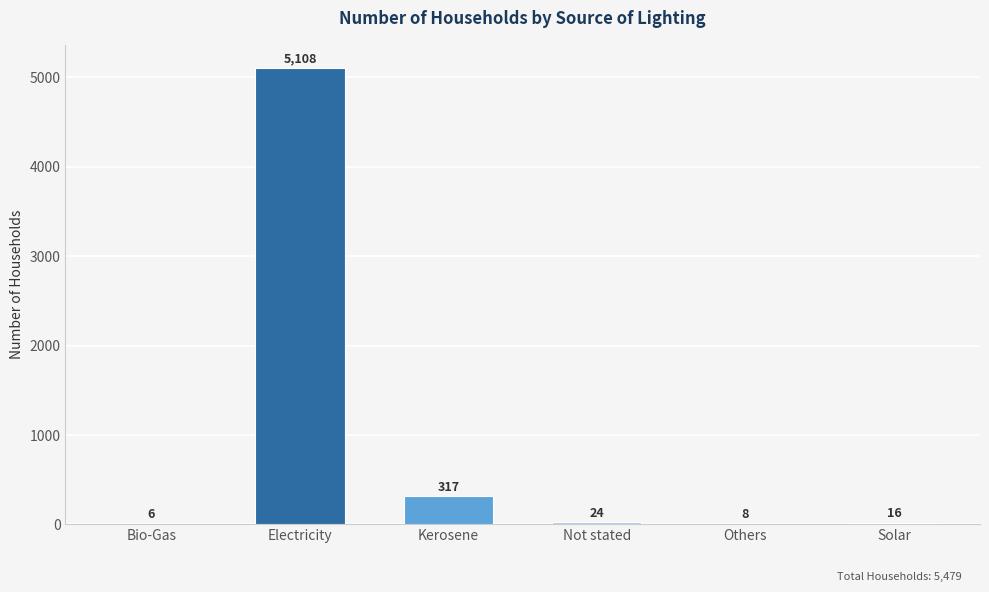

What is the maximum value shown in the chart?

5108